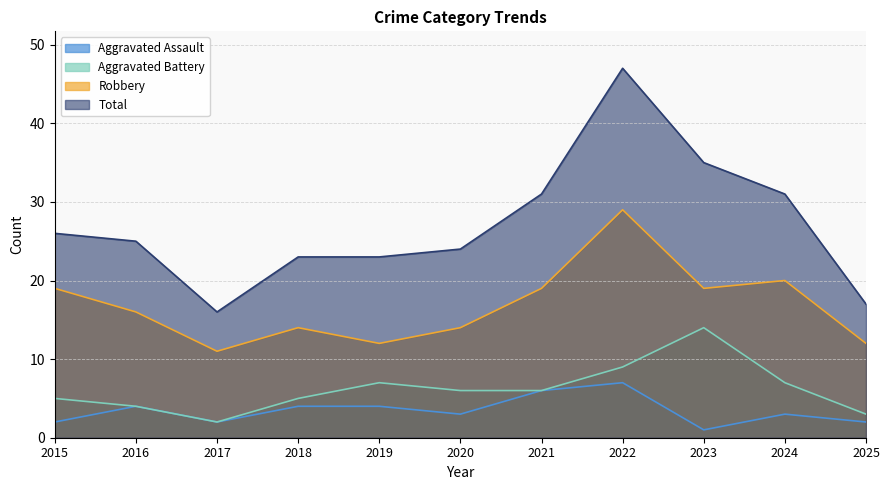

True or false: Total has a value of 43 at 2021.

False